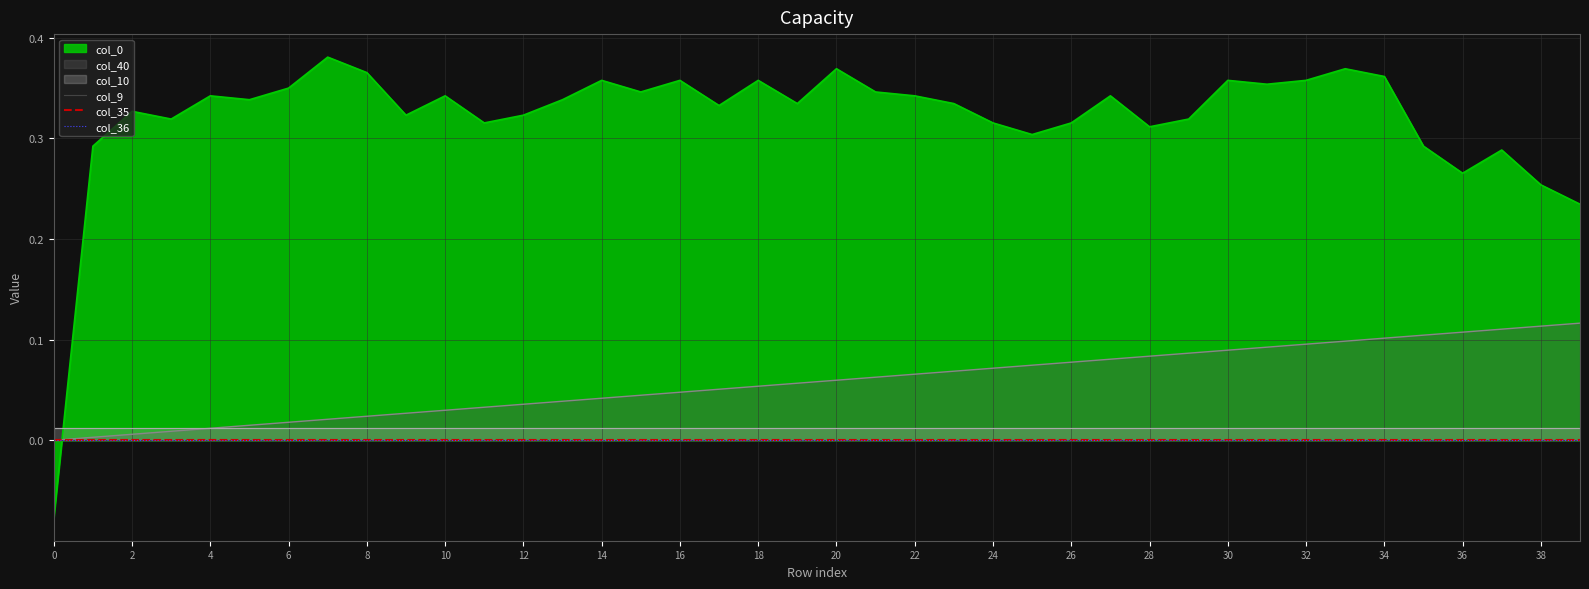

At which category is the sum across all series the highest?

33